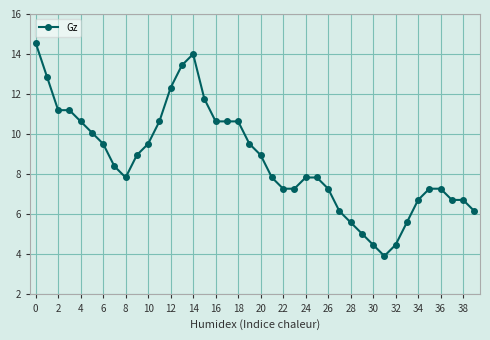

What is the value of the 20th point from the left?

9.5